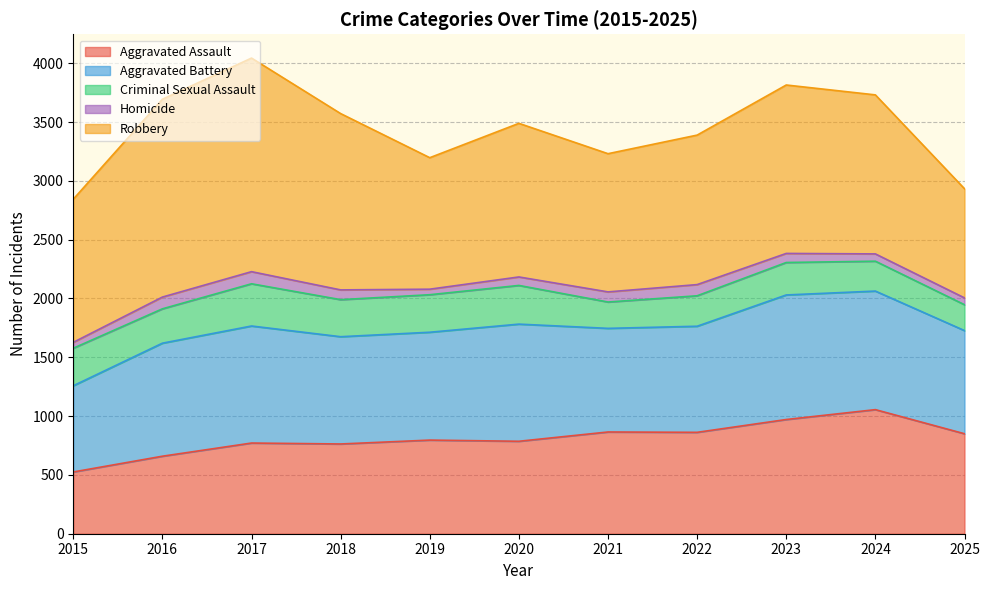

Is the value of Robbery at 2022 greater than the value of Aggravated Assault at 2023?

Yes